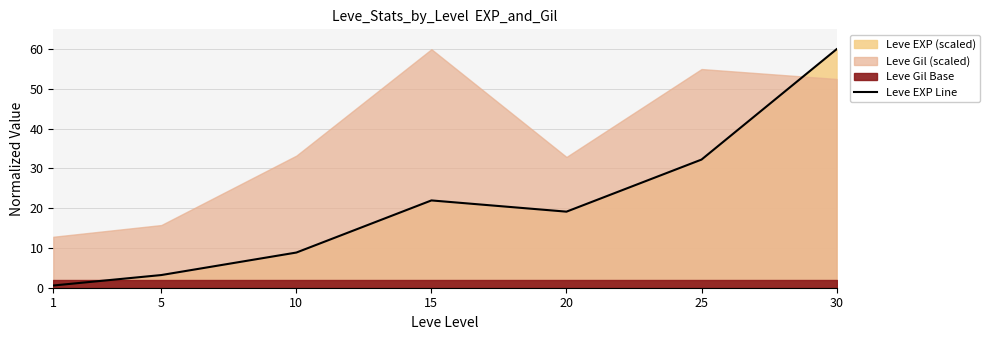

Which label corresponds to the largest value in the chart?

30